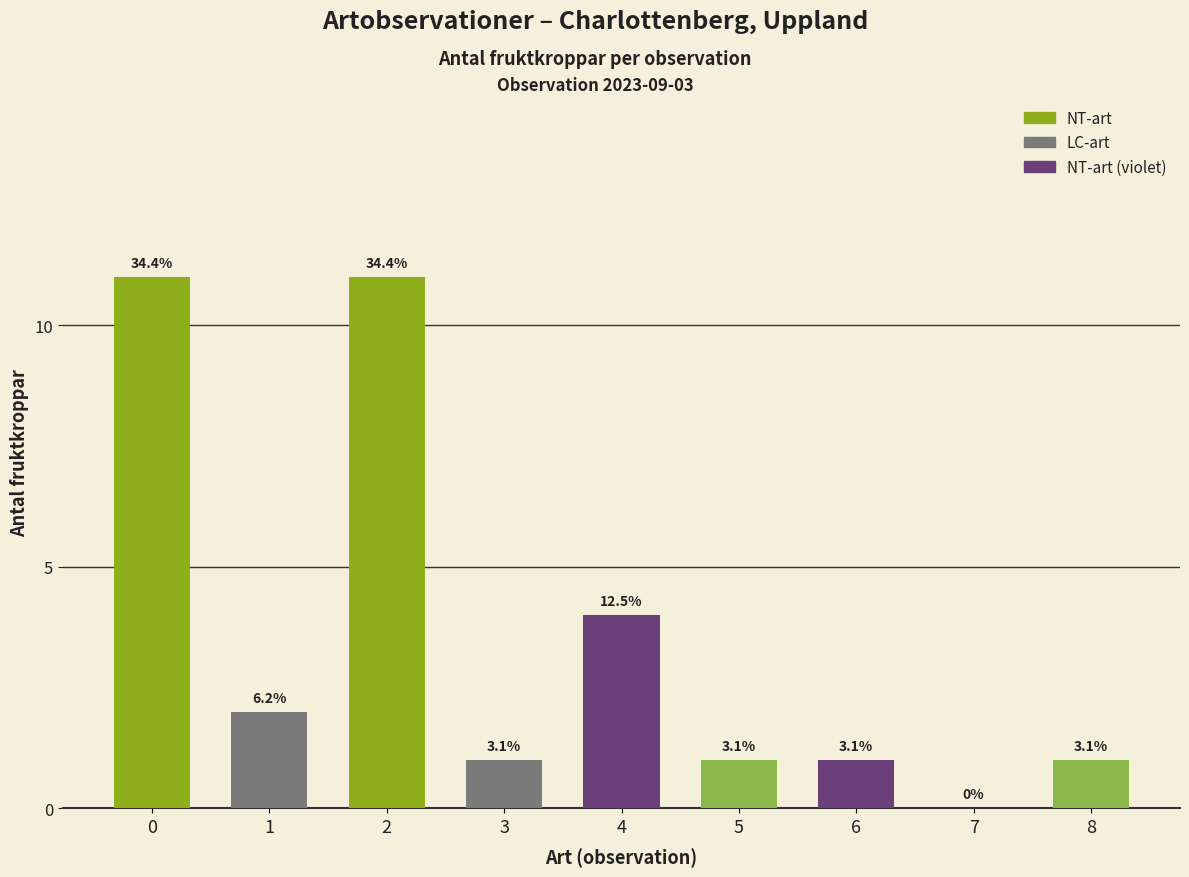

Reading left to right, list all the values displayed in this chart.

0=11	1=2	2=11	3=1	4=4	5=1	6=1	7=0	8=1